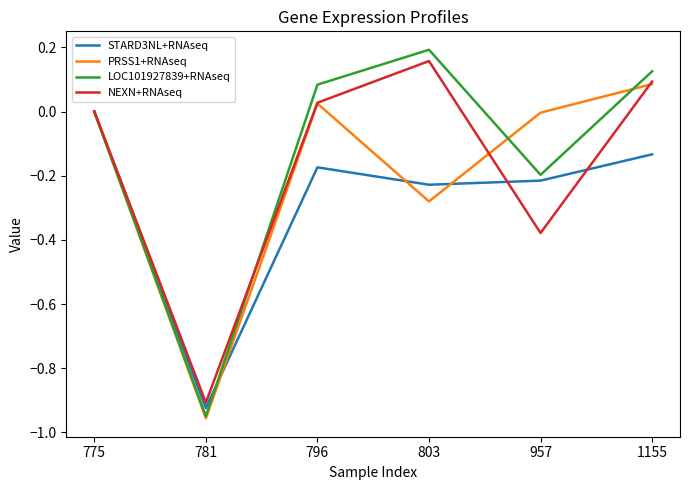

At which label does PRSS1+RNAseq reach its peak?

1155